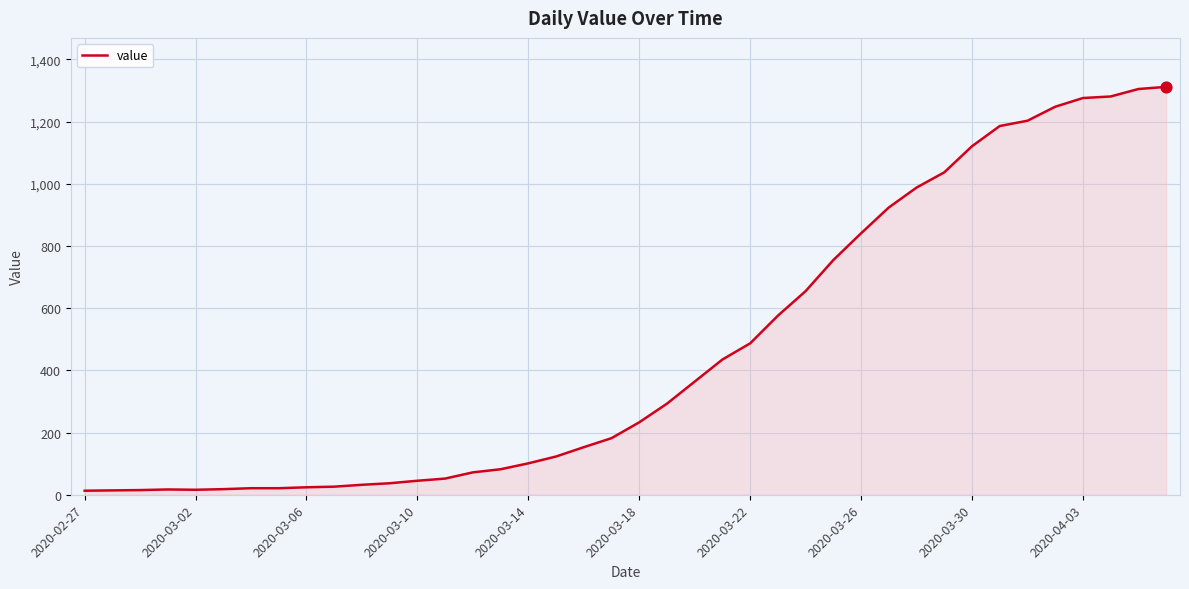

What is the difference between the maximum and minimum values?

1299